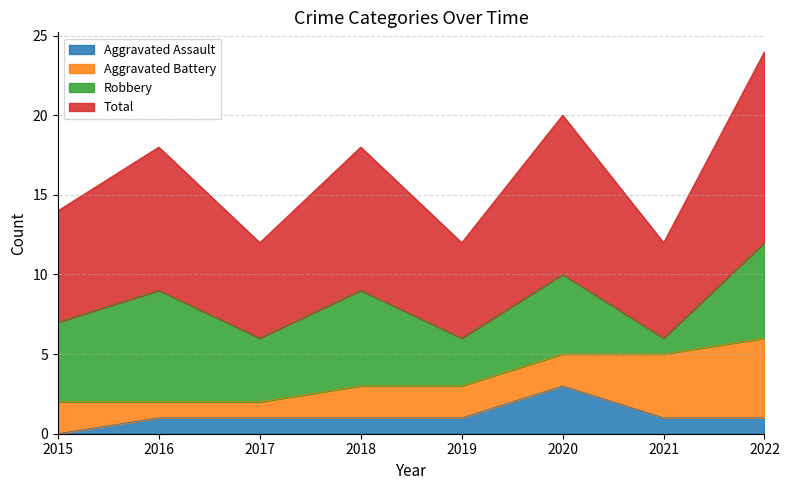

True or false: Total and Aggravated Assault cross at least once.

False